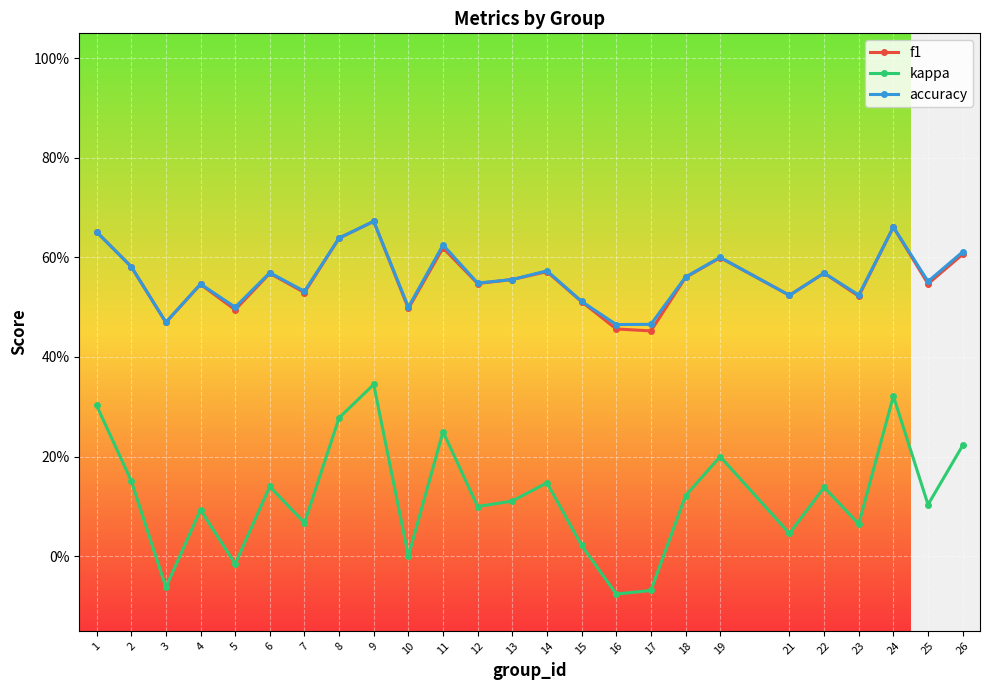

Where is the first local maximum for f1?

4